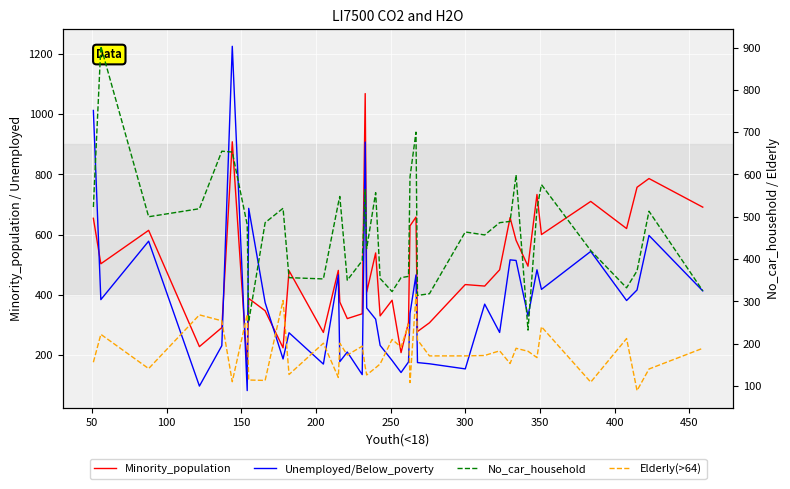

The Elderly(>64) series shows 216 at 38. True or false?

False